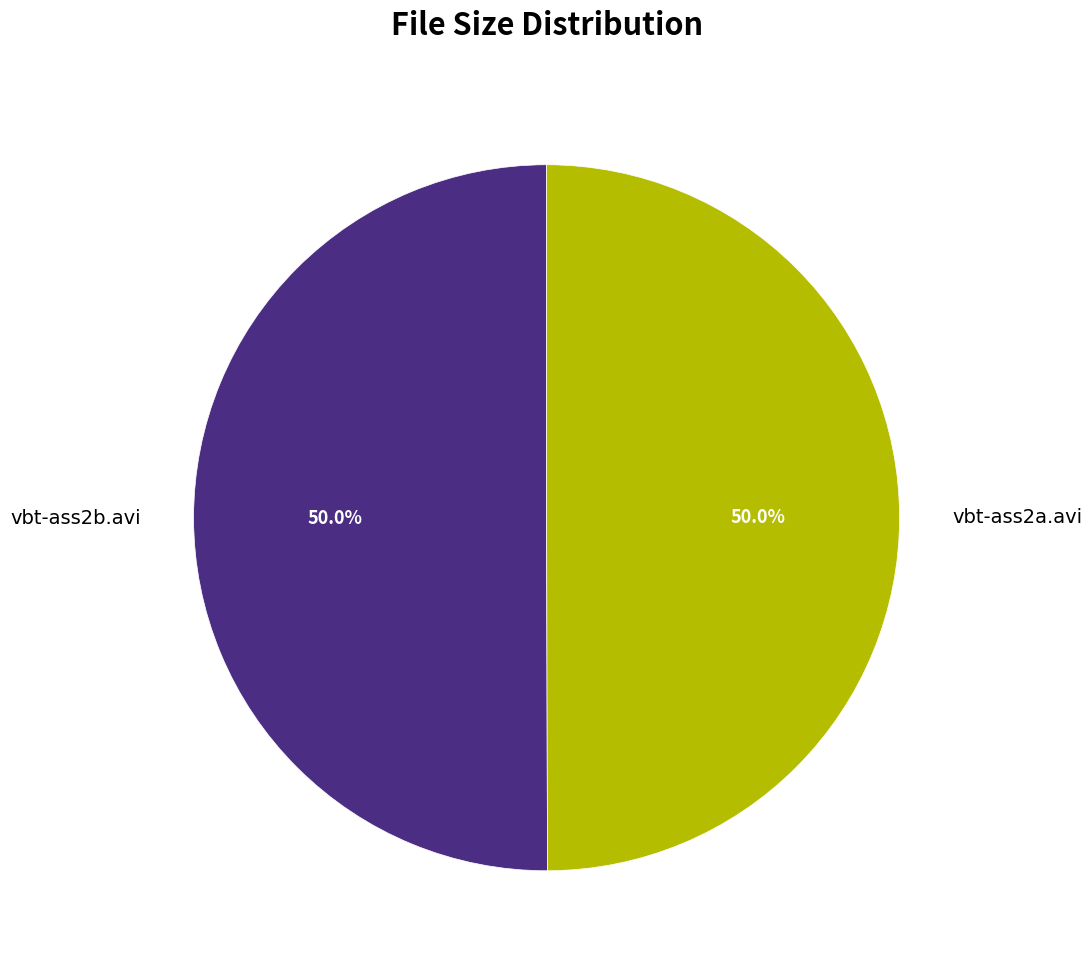

Is it true that vbt-ass2b.avi is 43% of the pie?

False